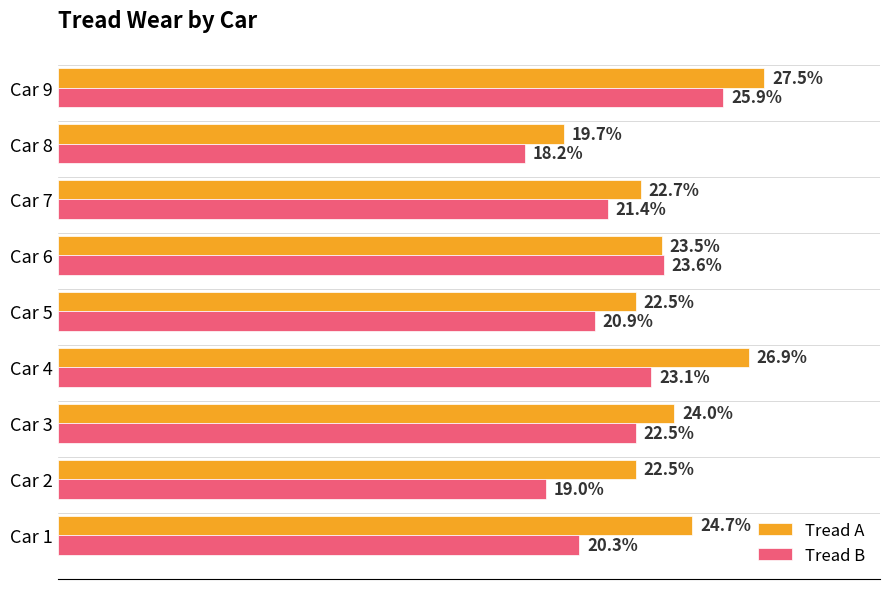

Which category has the lowest value in the Tread A series?

Car 8